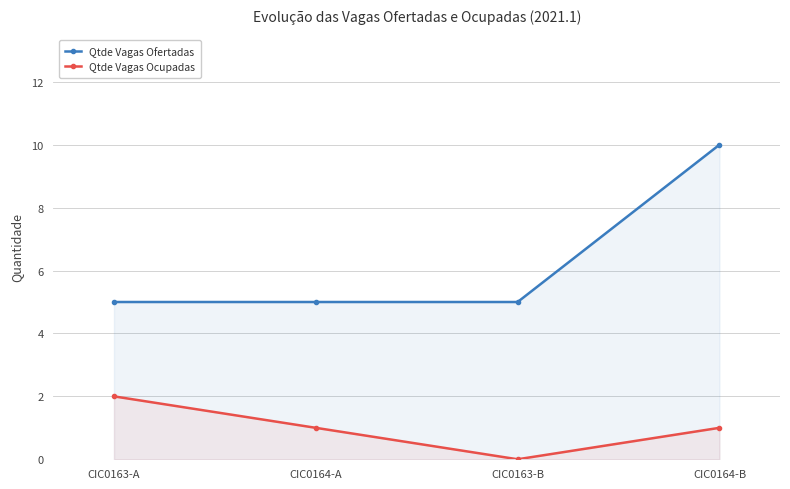

True or false: Qtde Vagas Ofertadas has more than 2 points higher than both neighbors.

False